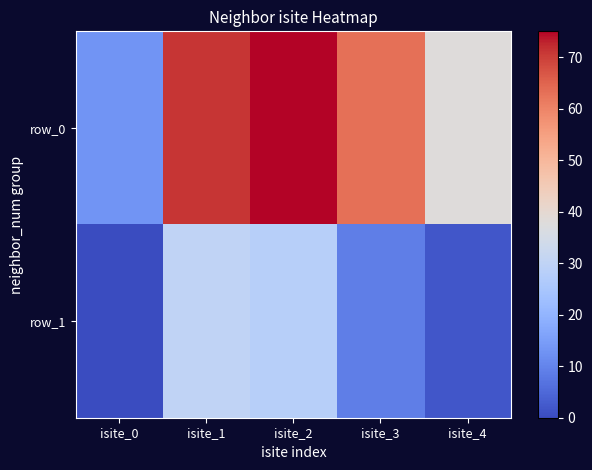

At how many categories does at least one series exceed 53?

3